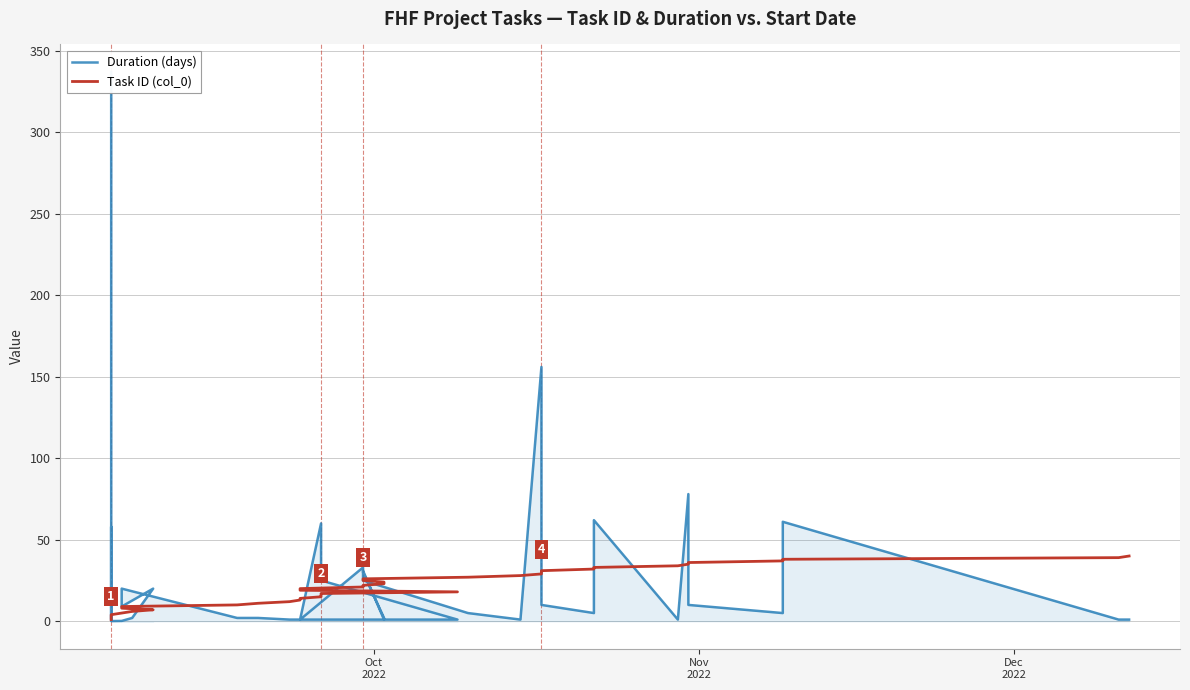

The Task ID (col_0) series shows 23.0 at 12. True or false?

False